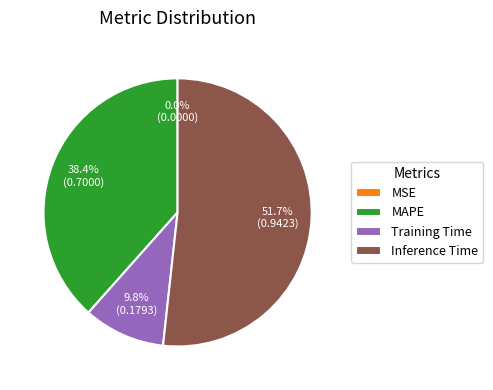

Combined, what portion of the pie is MAPE and Inference Time?

90.2%